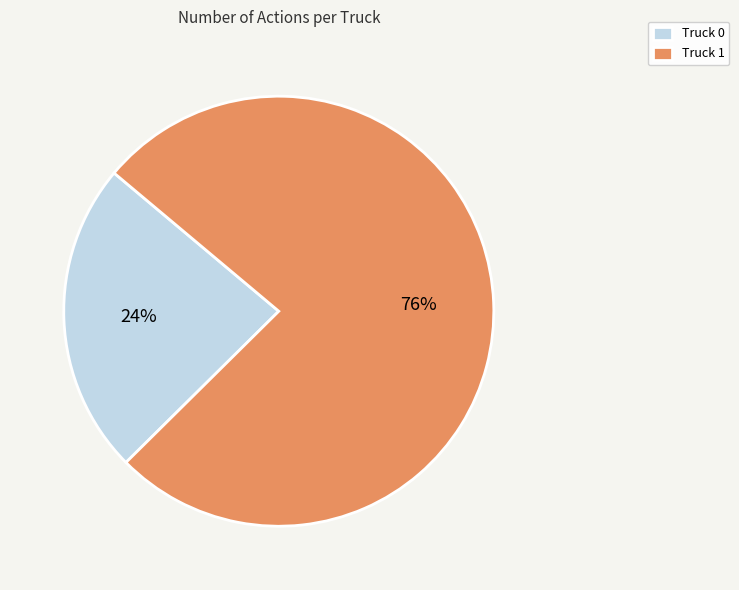

Which category accounts for the majority?

Truck 1